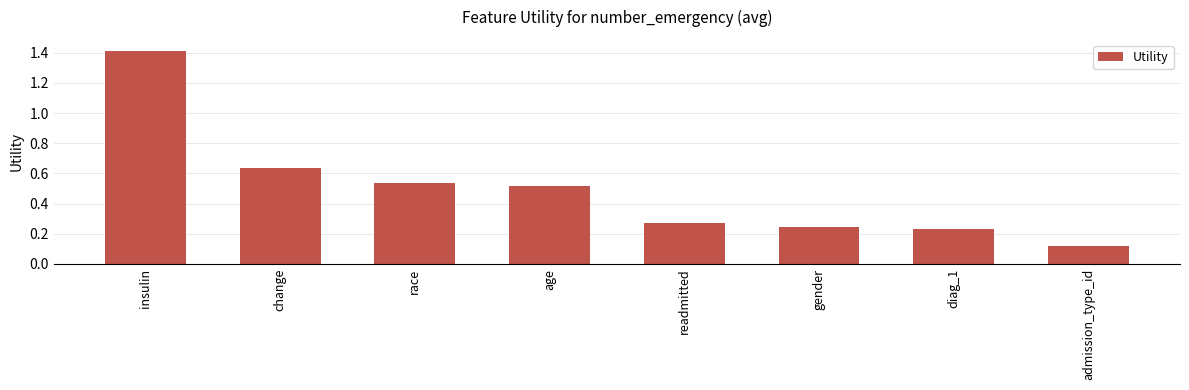

What is the sum of all values?

4.0